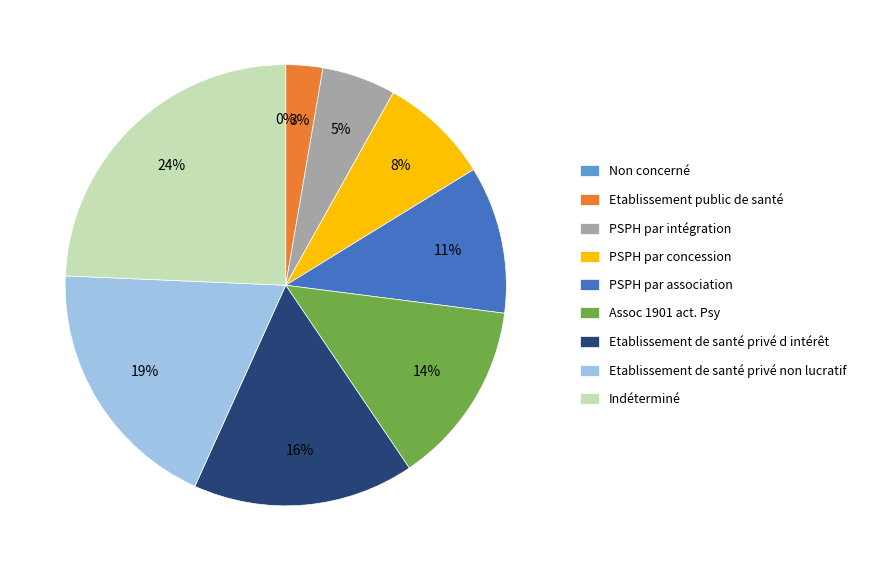

Do PSPH par concession and Non concerné together represent more than half of the pie?

No